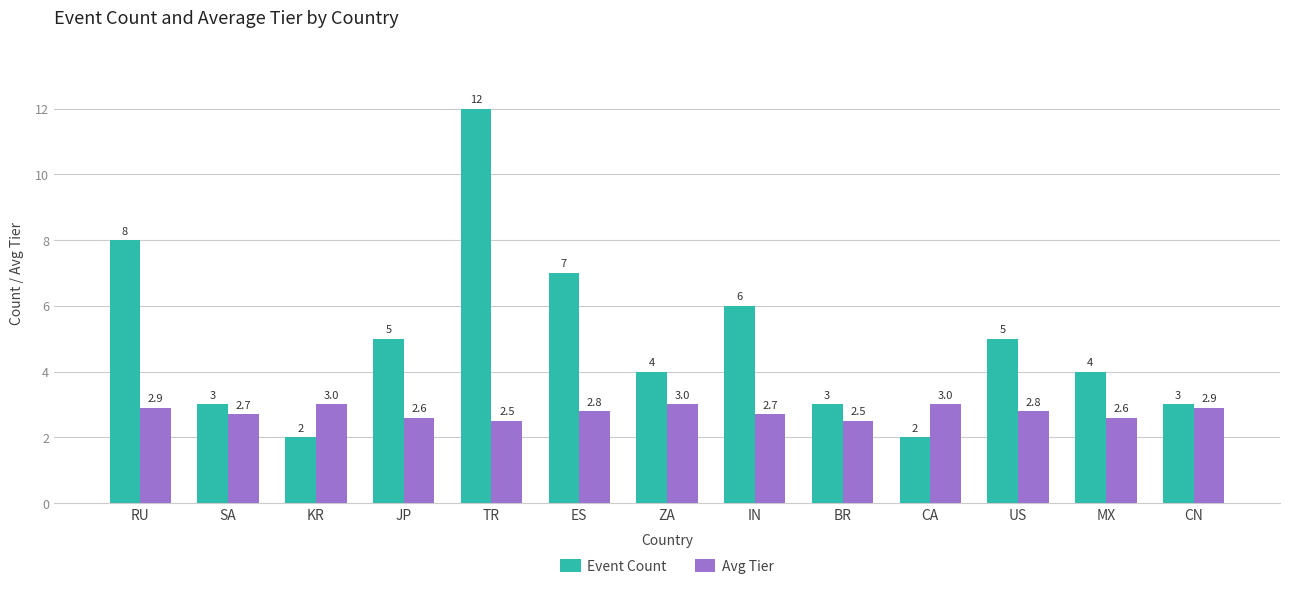

Are the bars grouped side by side (vs. stacked)?

Yes